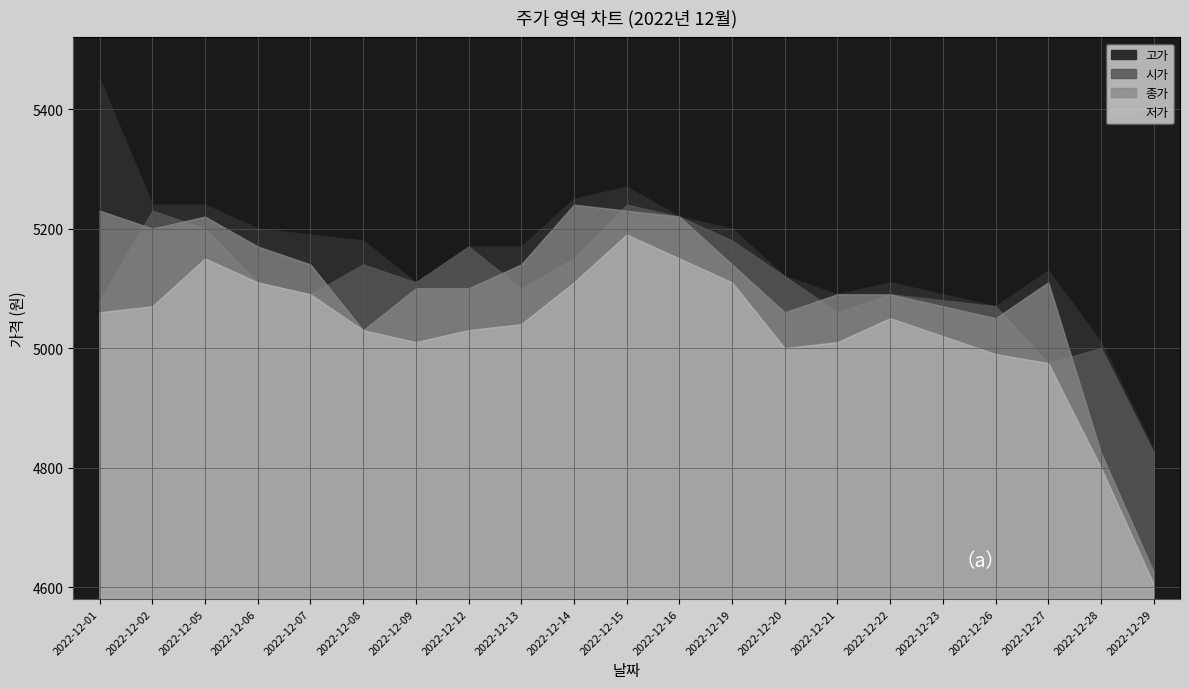

How many values in the 종가 series are below 5110?

10